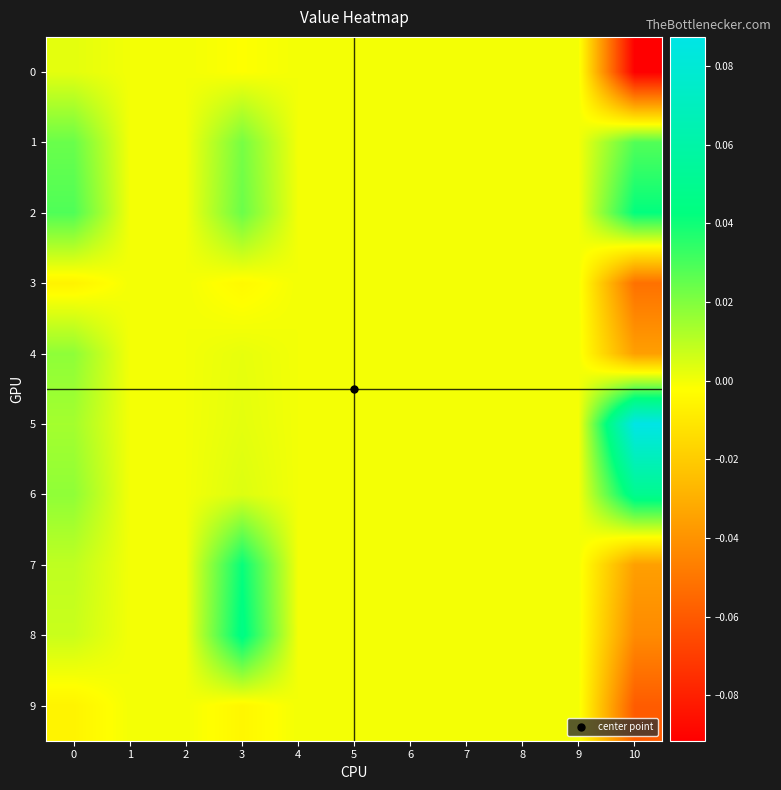

Which category has the lowest value across all series?

10